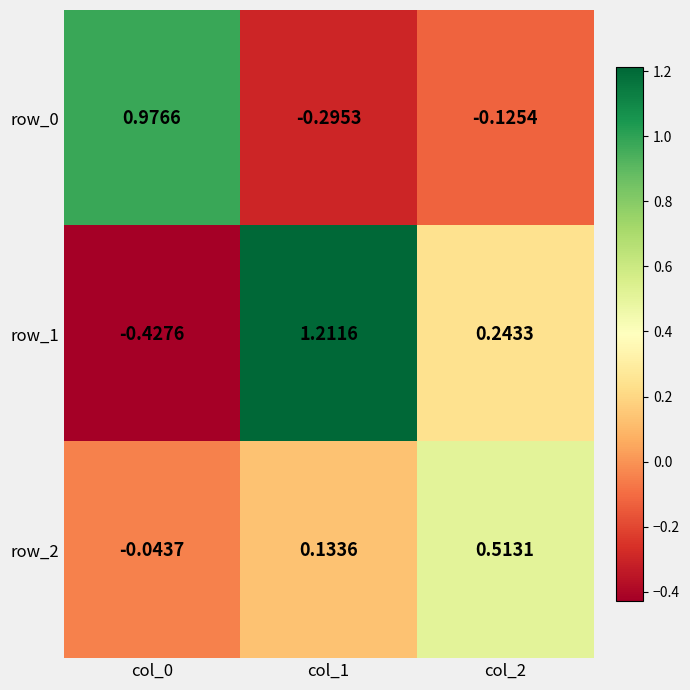

At which category is the sum across all series the highest?

col_1